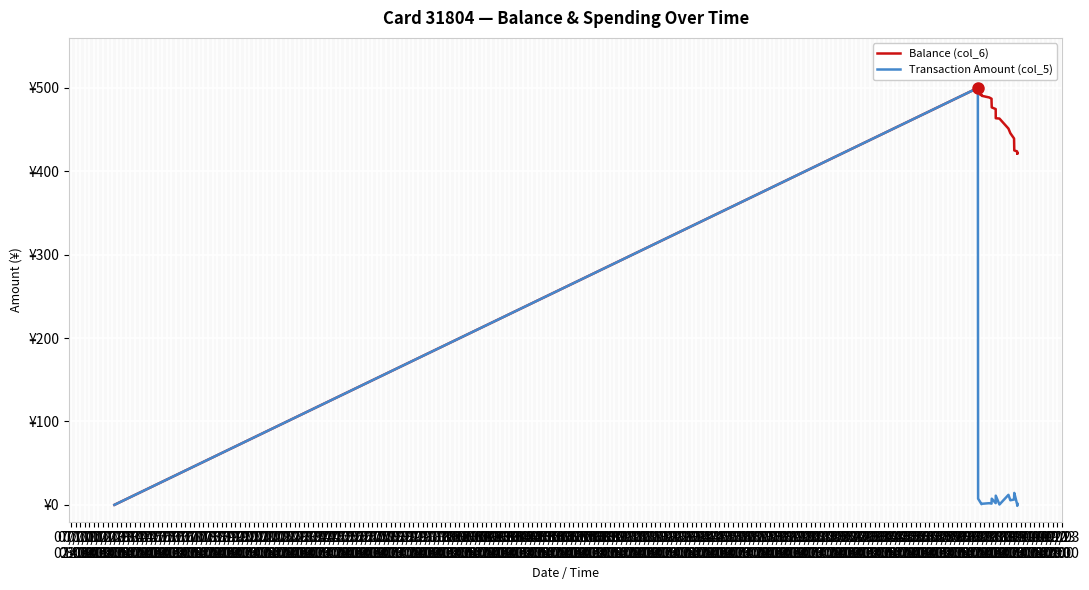

In Balance (col_6), how many points are higher than both neighbors (excluding endpoints)?

2